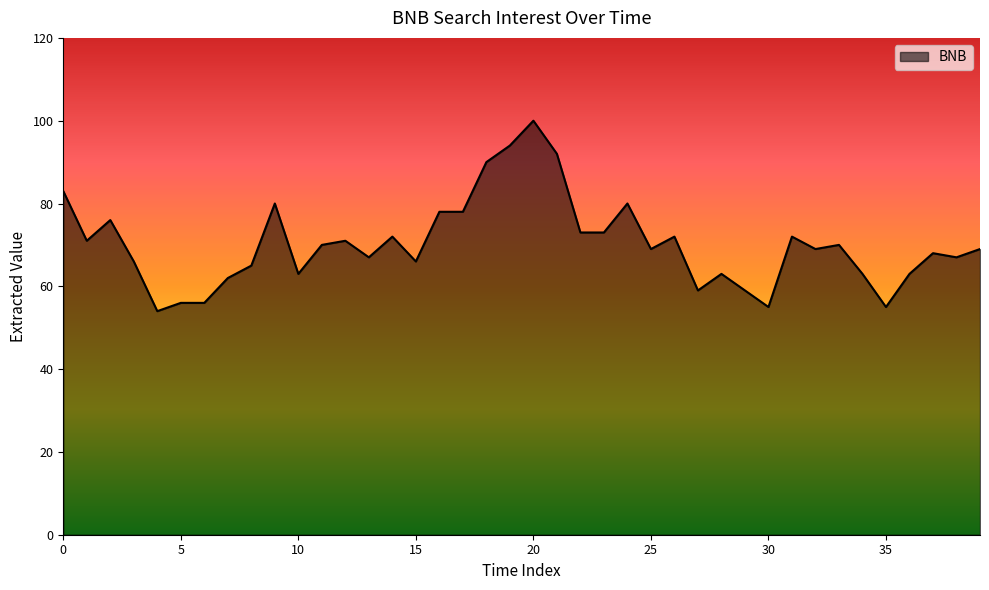

What is the difference between the maximum and minimum values?

46